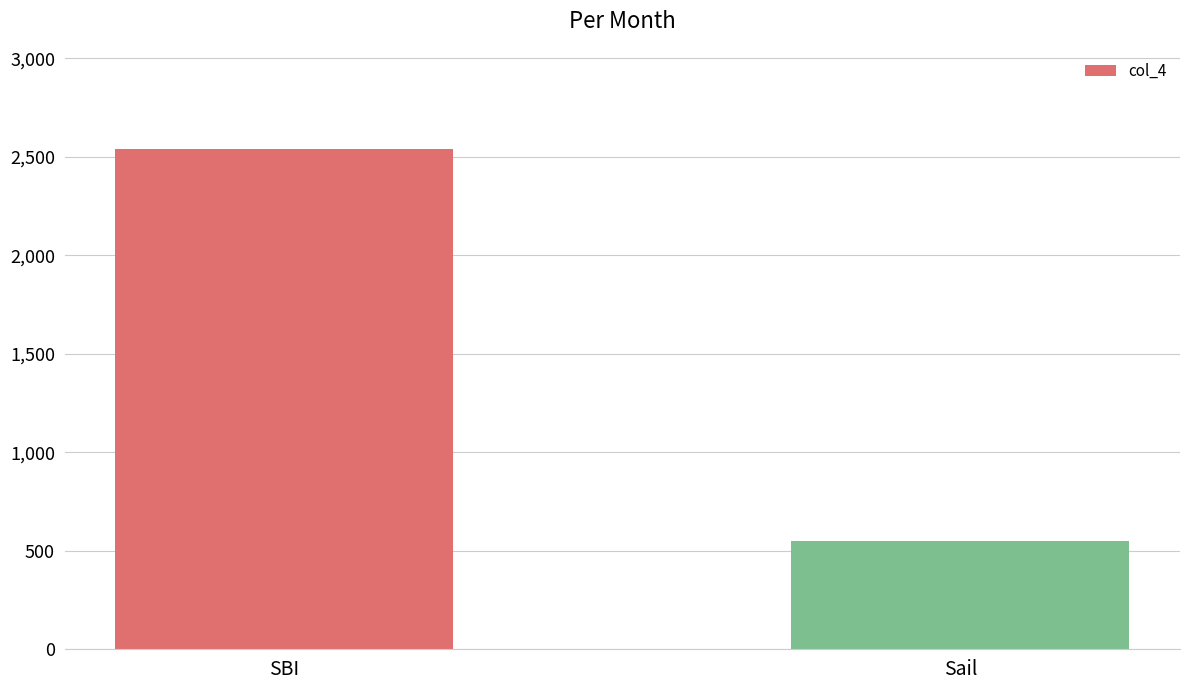

Between Sail and SBI, which is larger?

SBI